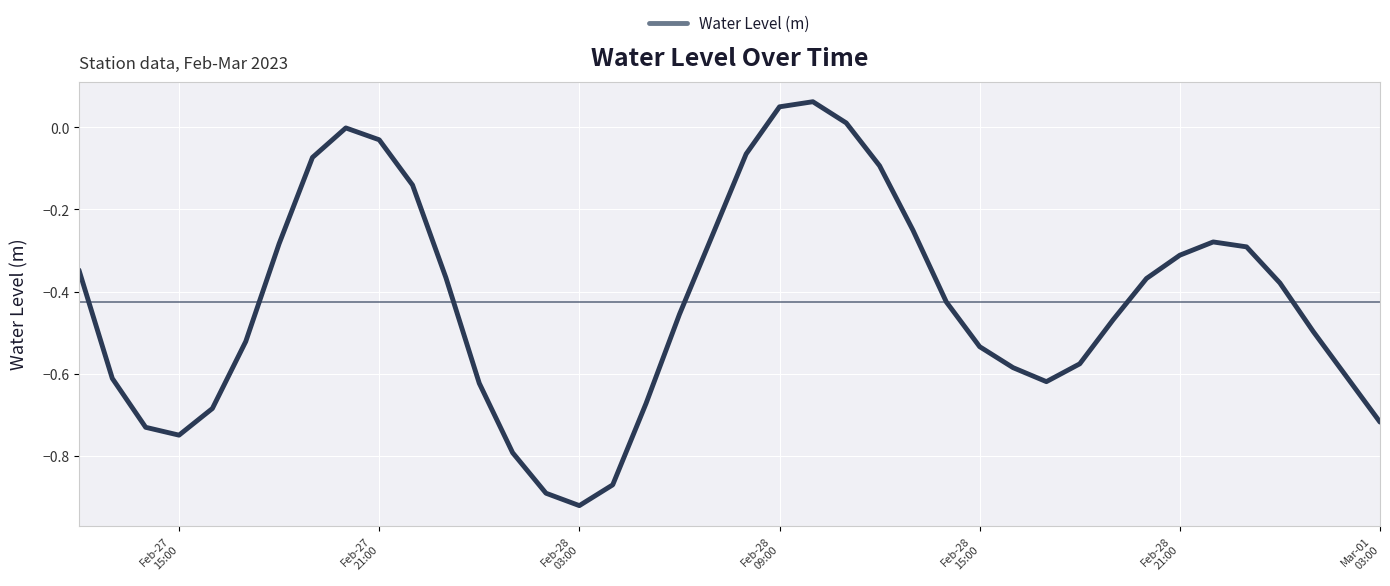

How many interior local peaks (higher than both neighbors) does the data have?

3